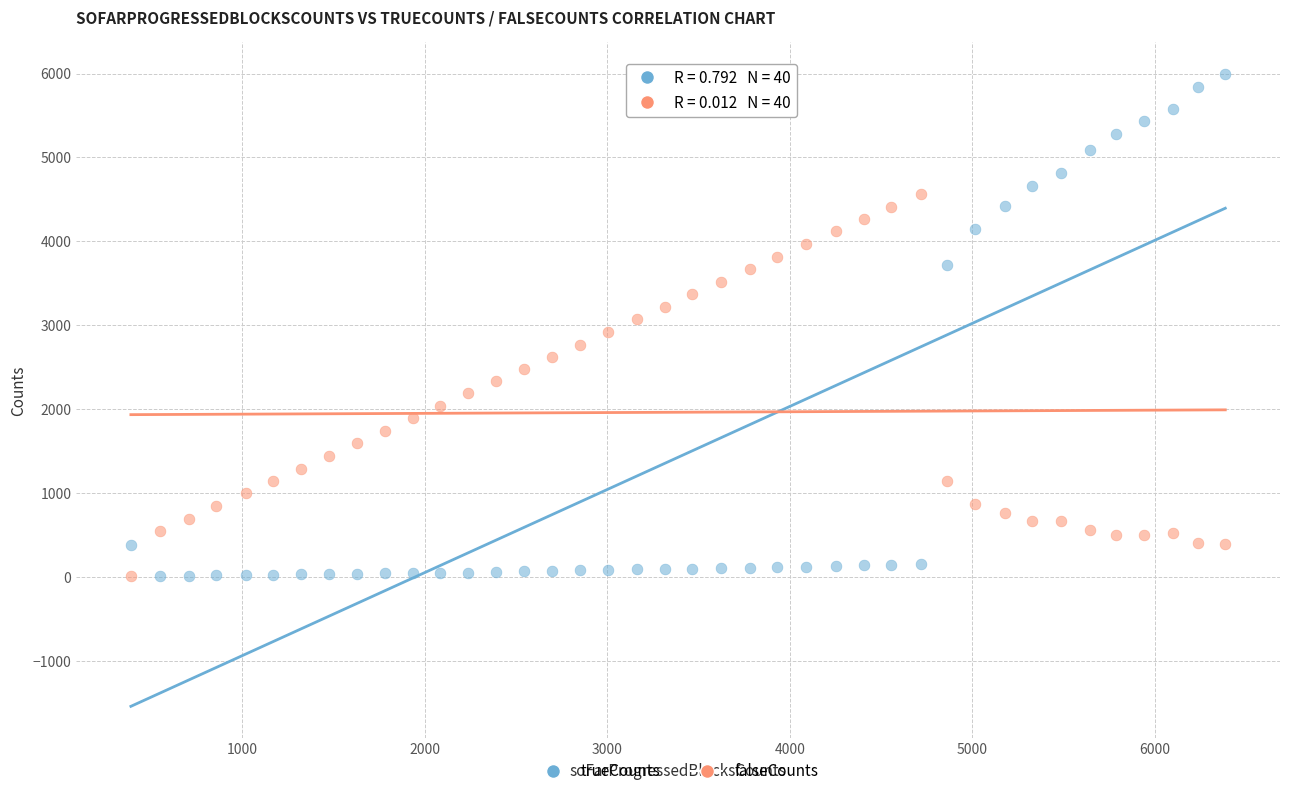

What are all the series names shown in the legend?

trueCounts, falseCounts